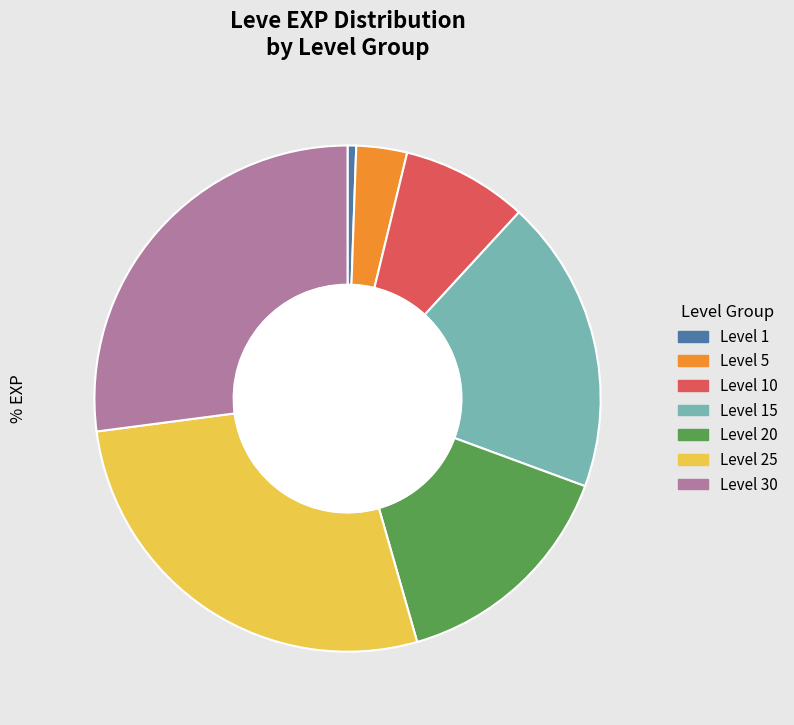

Is there a majority slice in this chart?

No